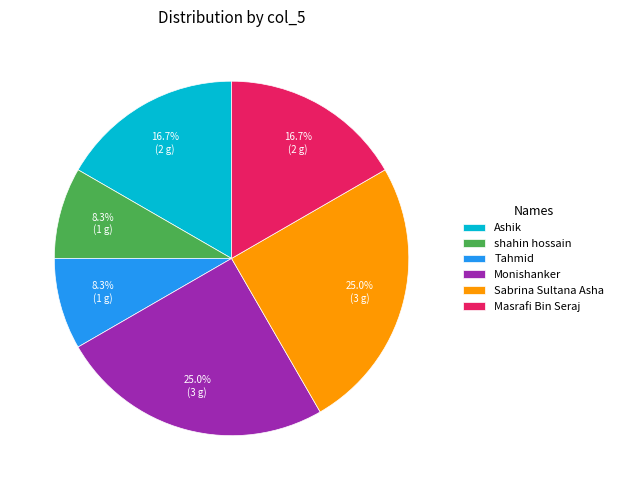

Is there any slice that represents more than half of the pie?

No